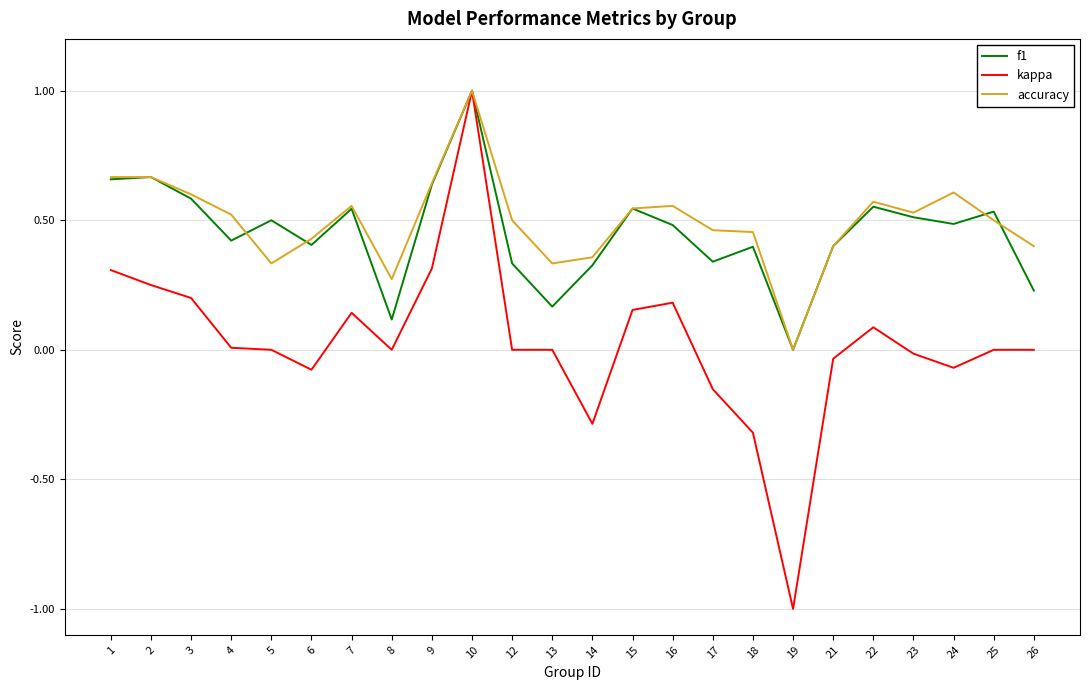

At 5, list the series in order from largest to smallest.

f1, accuracy, kappa